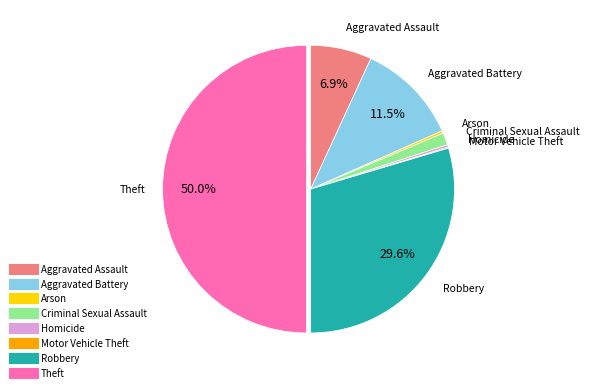

Which category has the biggest portion of the pie?

Theft